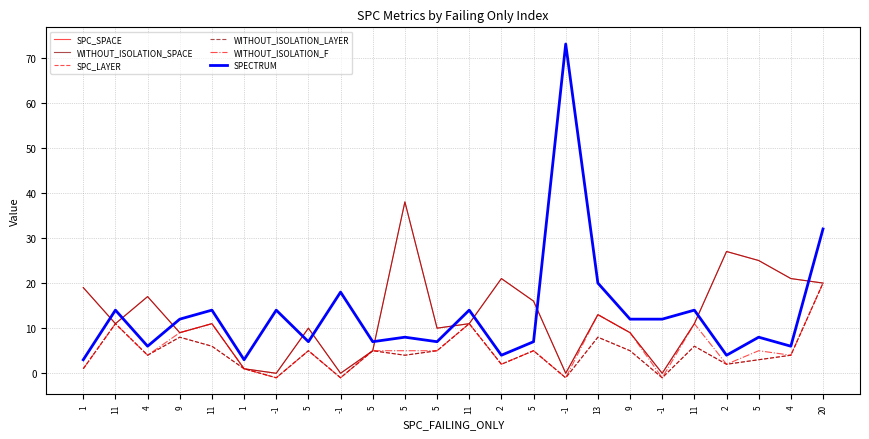

At which category is the sum across all series the highest?

20